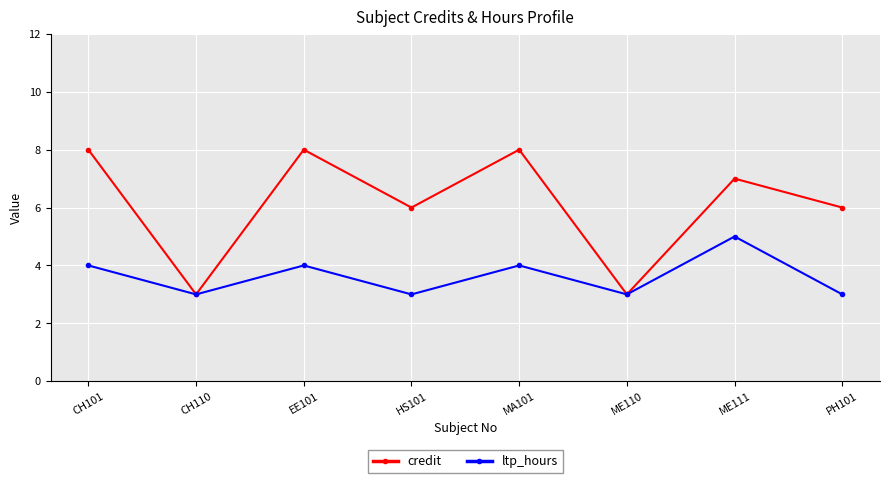

What is the difference between the second highest and second lowest values in the ltp_hours series?

1